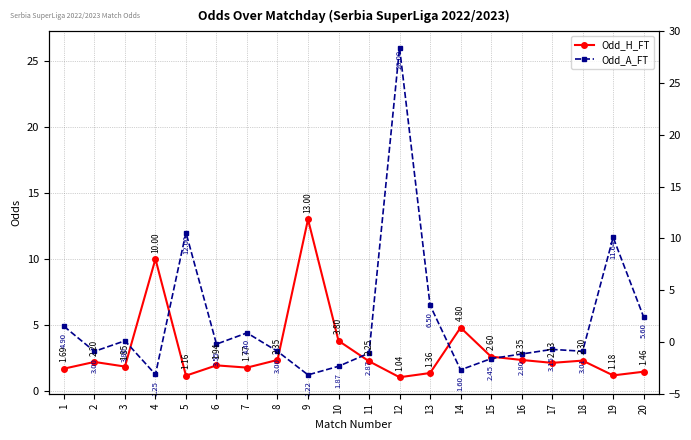

What is the approximate value of Odd_H_FT at 2?

2.2